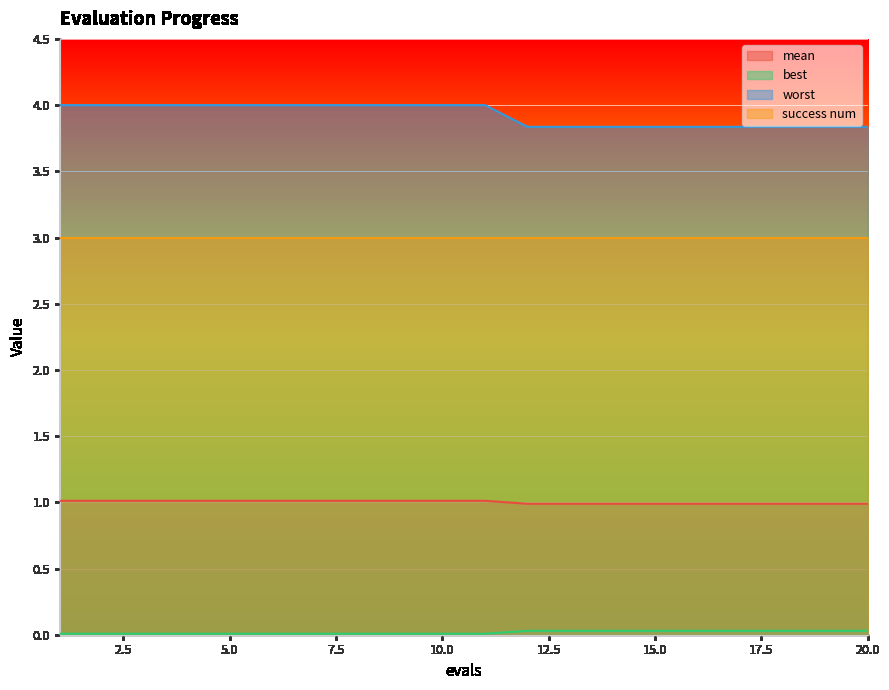

Which series has the largest total across all categories?

worst